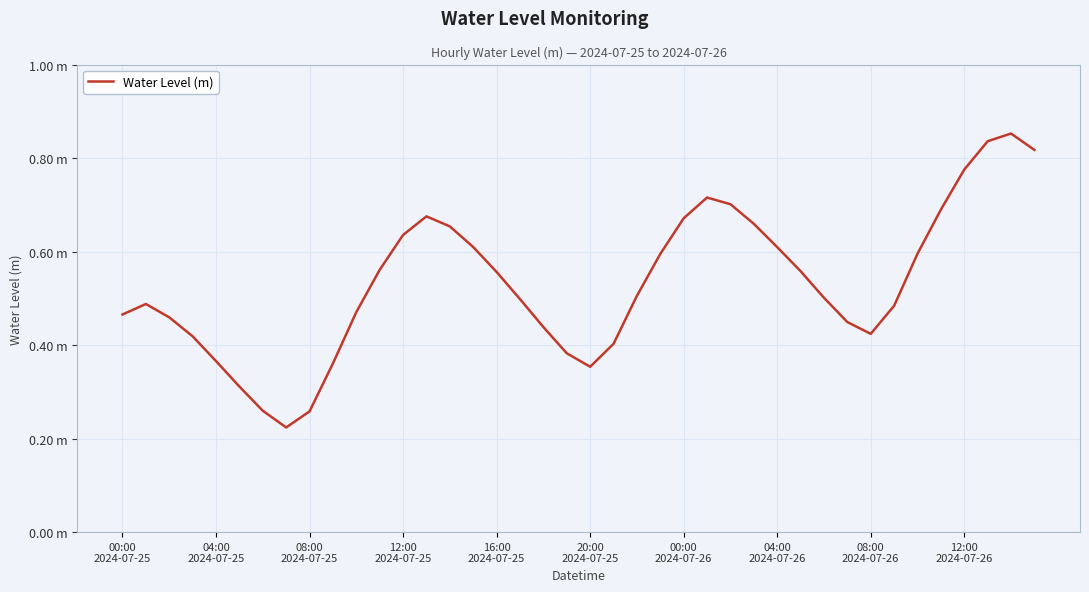

How many points are lower than both their immediate neighbors (excluding endpoints)?

3